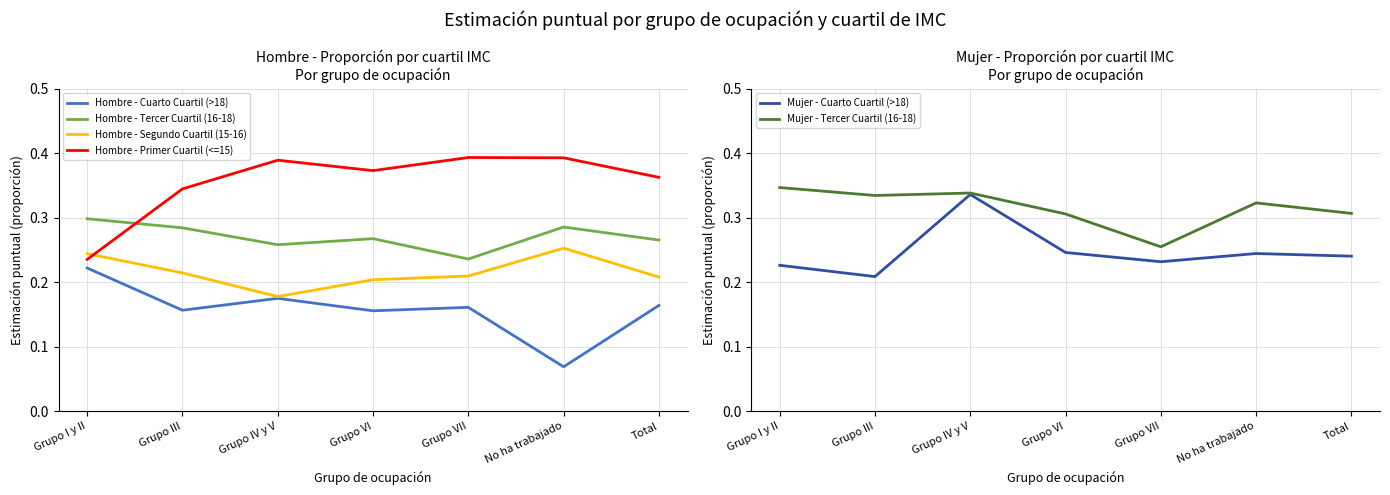

Rank the series at No ha trabajado from lowest to highest value.

Hombre - Cuarto Cuartil (>18), Mujer - Cuarto Cuartil (>18), Hombre - Segundo Cuartil (15-16), Hombre - Tercer Cuartil (16-18), Mujer - Tercer Cuartil (16-18), Hombre - Primer Cuartil (<=15)